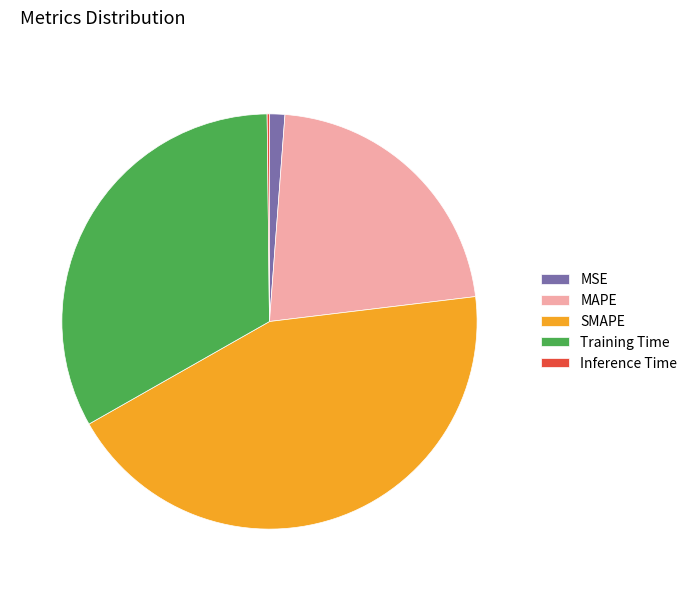

Is SMAPE the majority of the pie?

No